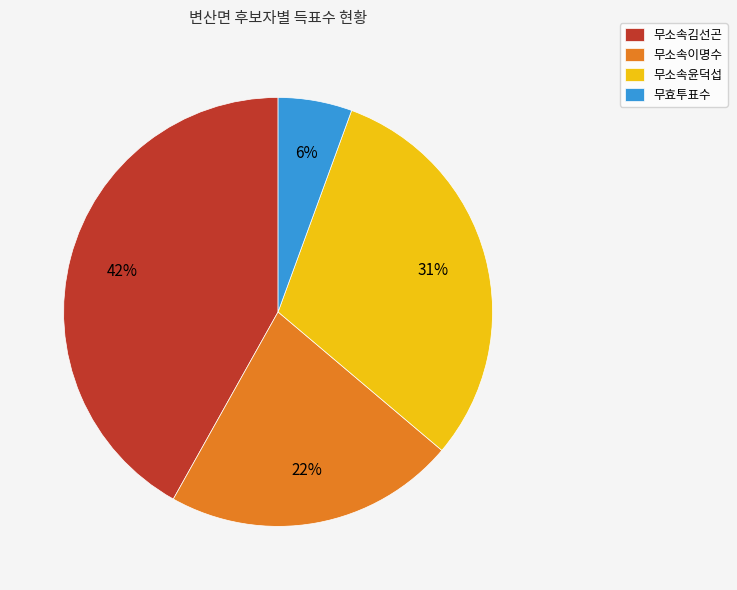

To the nearest percent, what is the difference between the 무소속김선곤 and 무소속윤덕섭 slice percentages?

11%